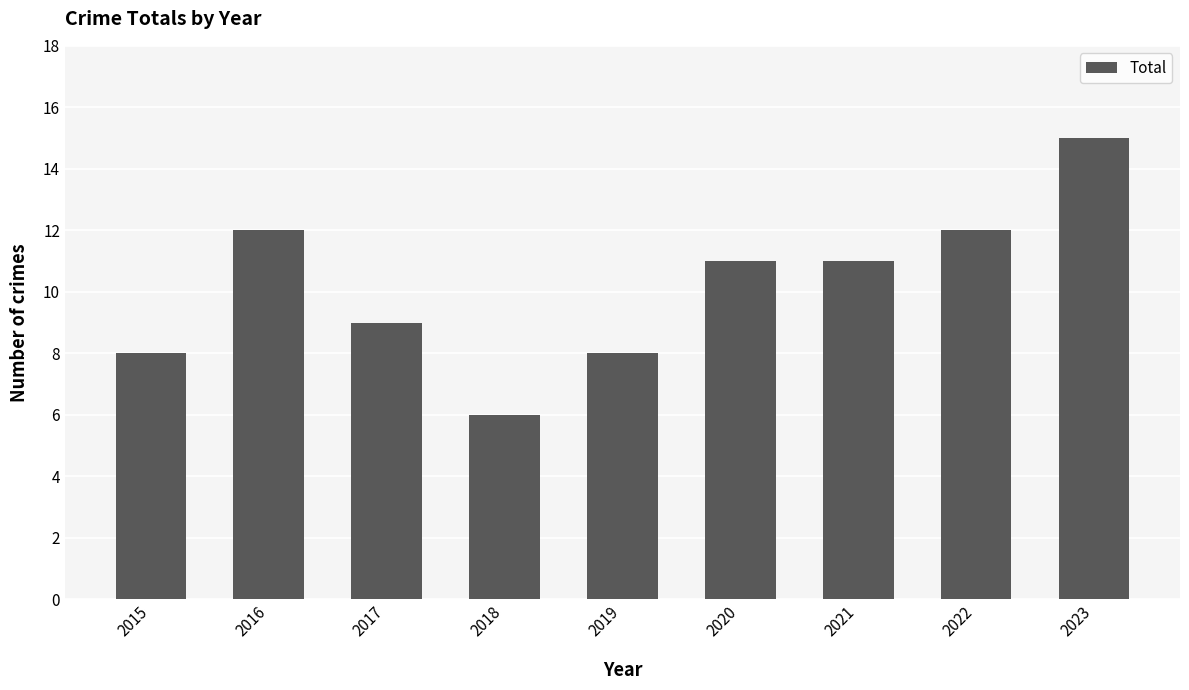

How many values are between 8 and 12?

7